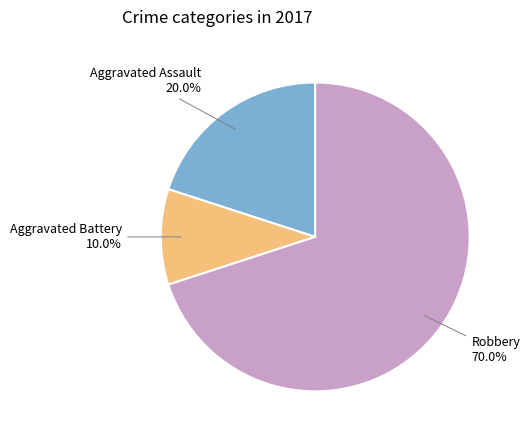

Is there a majority slice in this chart?

Yes